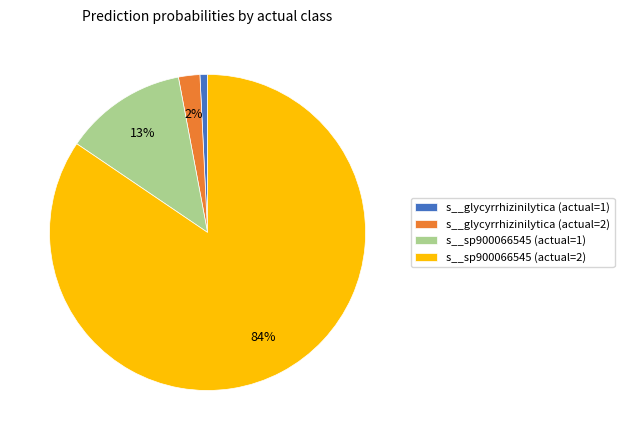

To the nearest percent, what portion does s__glycyrrhizinilytica (actual=2) represent?

2%